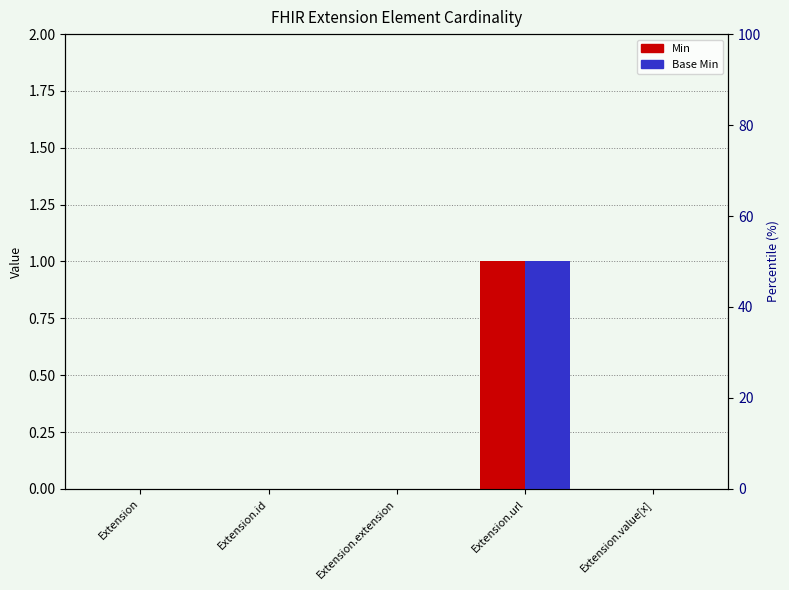

How many bars are there in each group?

2